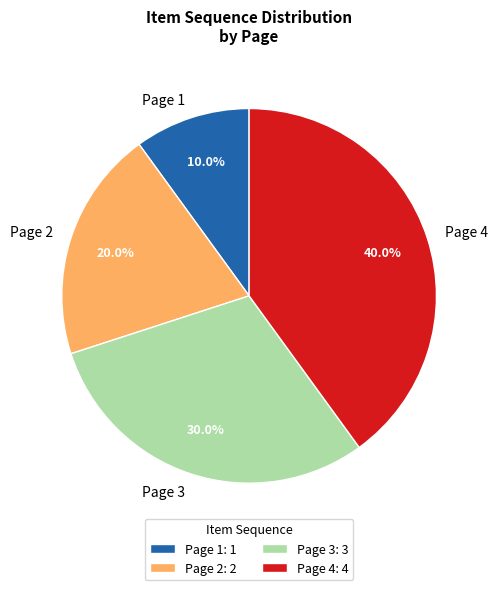

Count the number of slices in the pie.

4